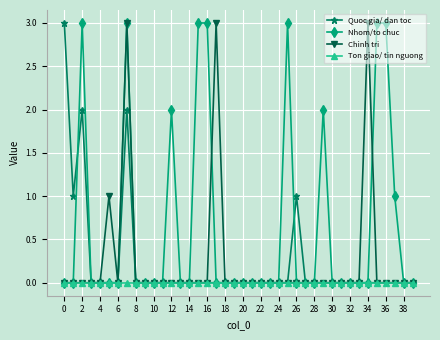

What is the highest value of the Quoc gia/ dan toc series?

3